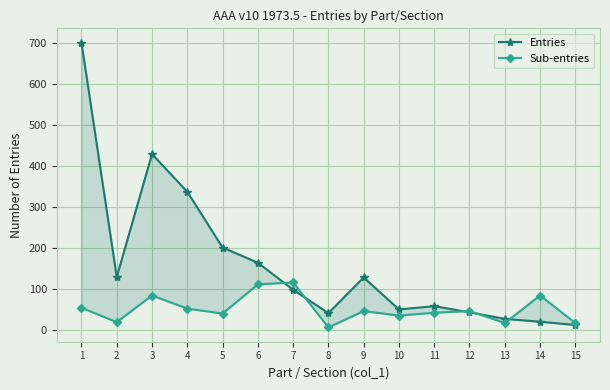

Rank the series by their average value, from lowest to highest.

Sub-entries, Entries